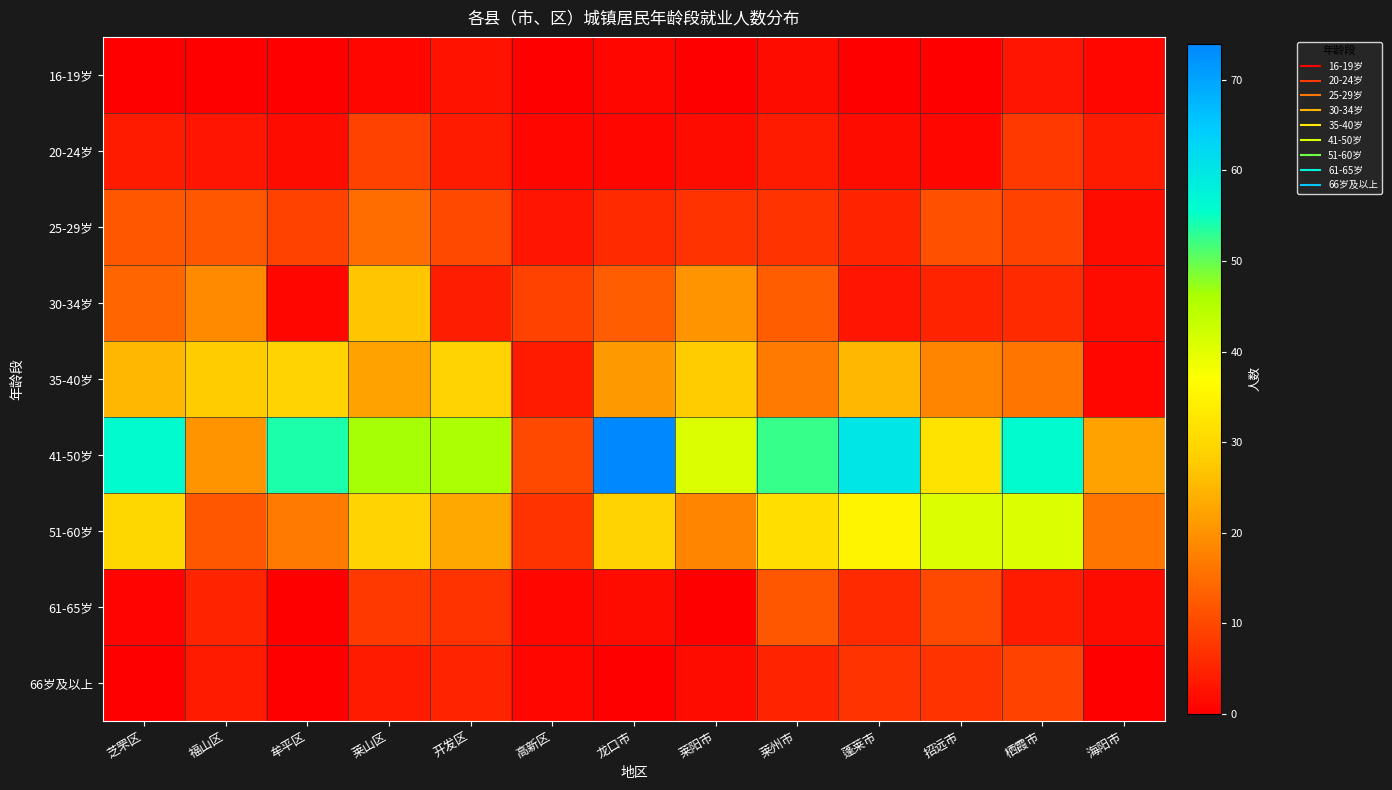

At how many categories does at least one series exceed 6?

13